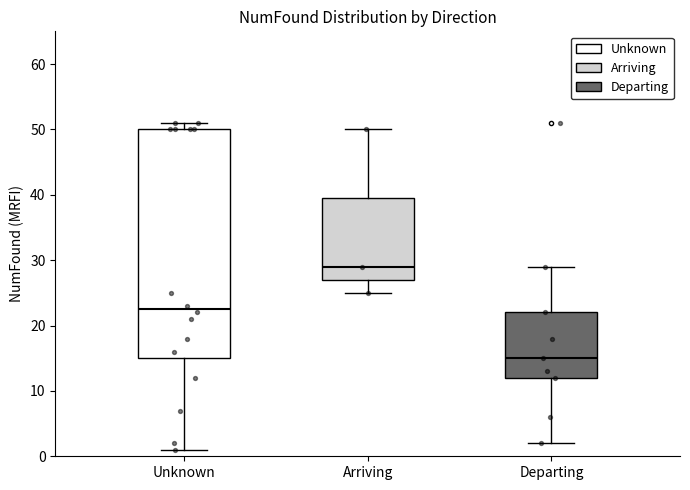

Which box is the tallest, from its lower edge to its upper edge?

Unknown